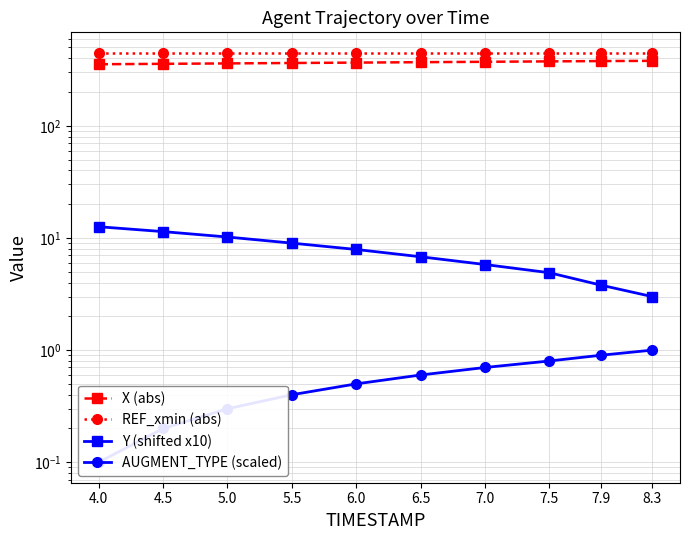

Reading left to right, what are all the values shown in this chart?

X (abs): 4.0=354.3	4.5=357.4	5.0=360.4	5.5=363.5	6.0=366.5	6.5=369.6	7.0=372.7	7.5=375.8	7.9=378.2	8.3=380.0
REF_xmin (abs): 4.0=448.2	4.5=448.2	5.0=448.2	5.5=448.2	6.0=448.2	6.5=448.2	7.0=448.2	7.5=448.2	7.9=448.2	8.3=448.2
Y (shifted x10): 4.0=12.6	4.5=11.4	5.0=10.2	5.5=9.0	6.0=7.9	6.5=6.8	7.0=5.8	7.5=4.9	7.9=3.8	8.3=3.0
AUGMENT_TYPE (scaled): 4.0=0.1	4.5=0.2	5.0=0.3	5.5=0.4	6.0=0.5	6.5=0.6	7.0=0.7	7.5=0.8	7.9=0.9	8.3=1.0